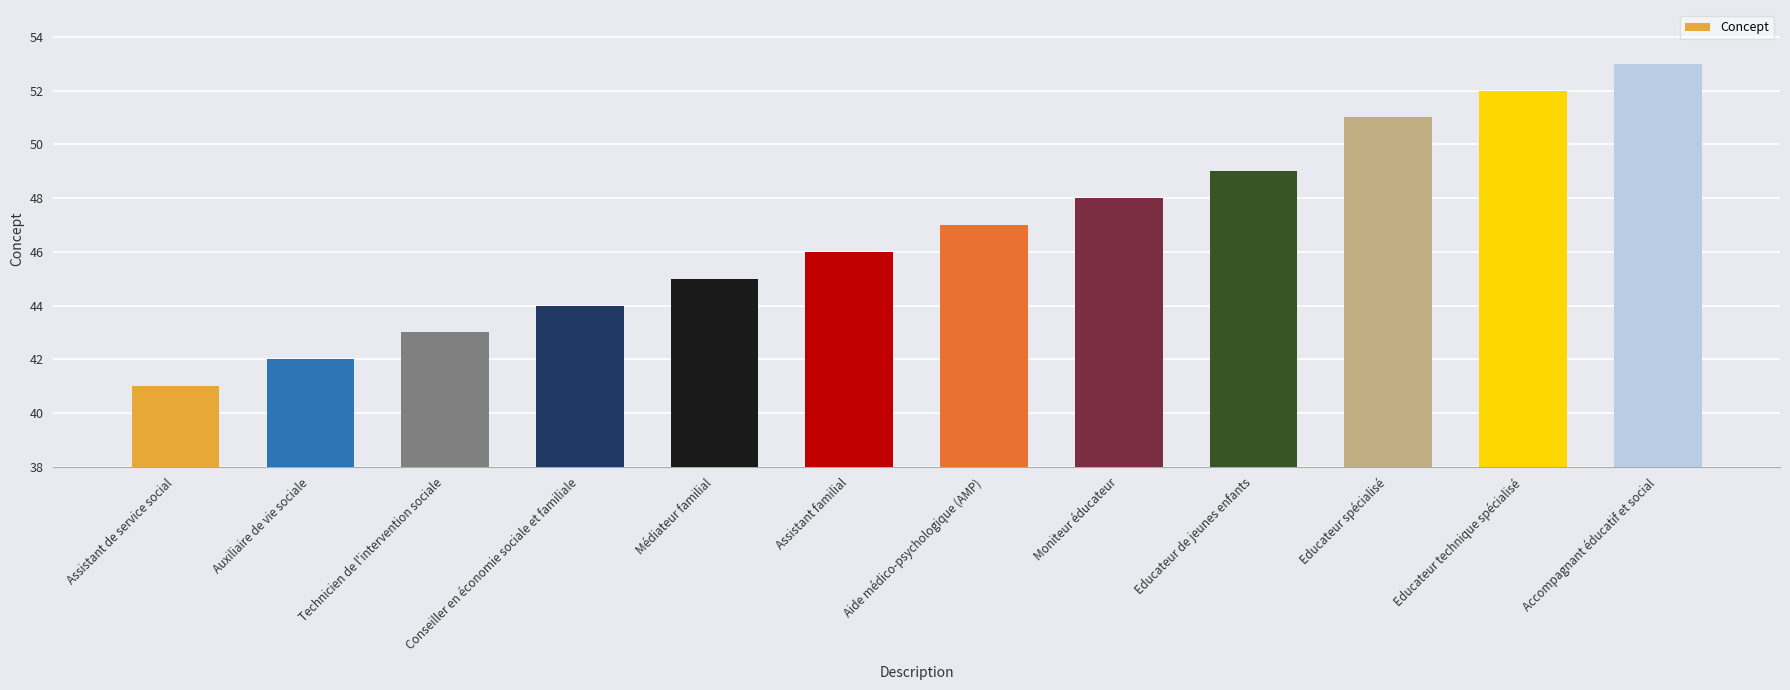

Reading right to left, extract all data points from this chart.

53	52	51	49	48	47	46	45	44	43	42	41